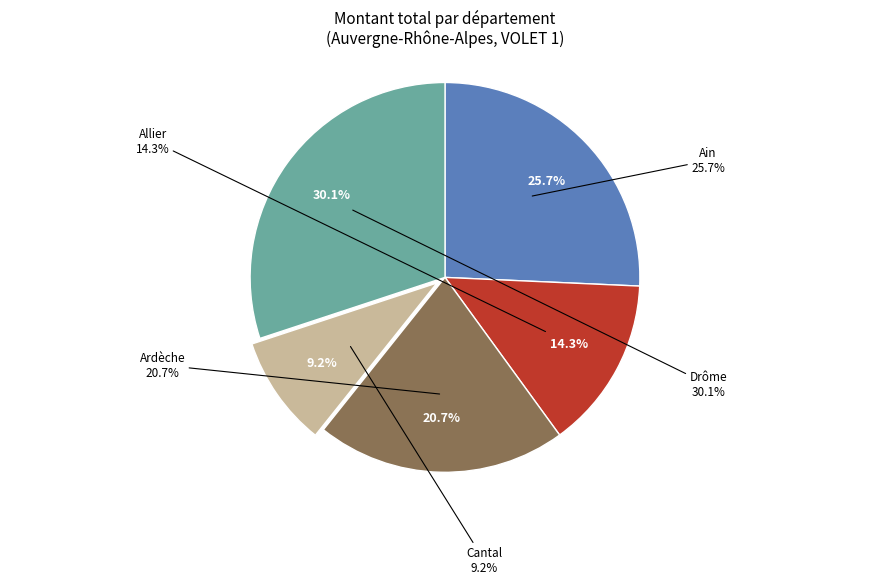

True or false: 25 accounts for 4% of the total.

True